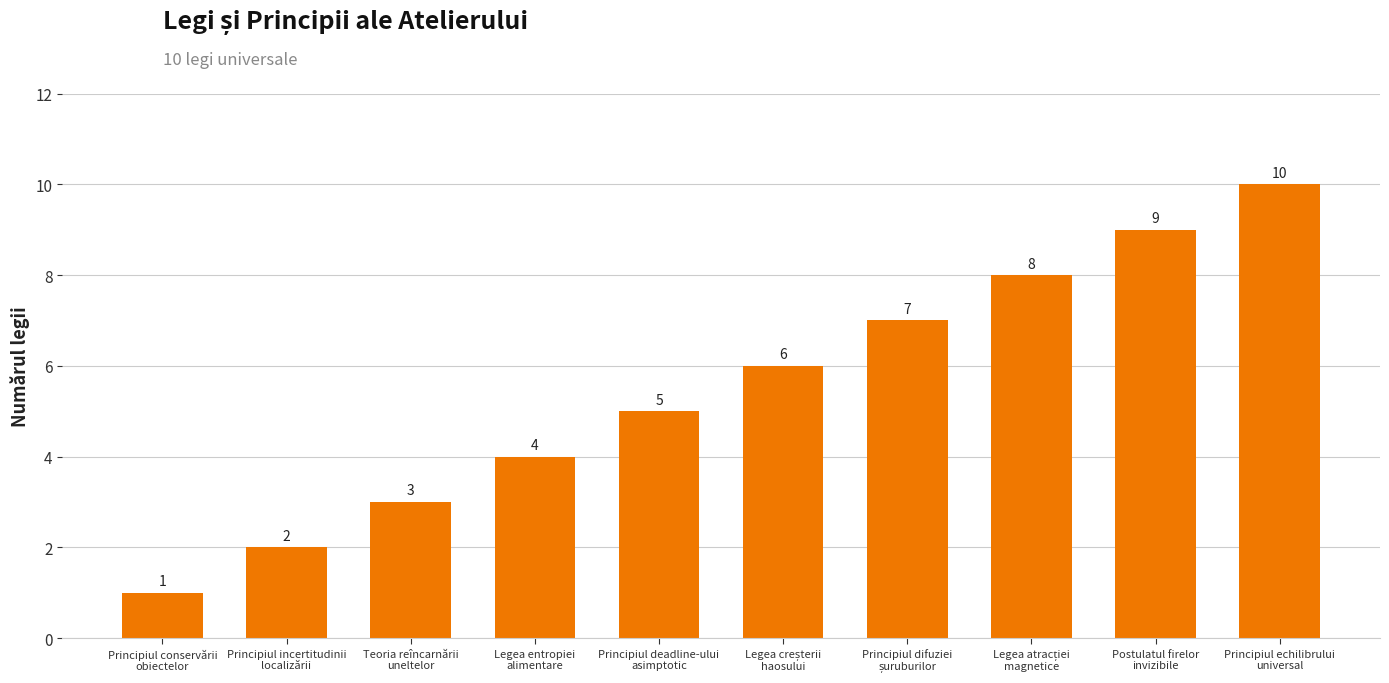

Approximately how many times larger is the value at Legea entropiei
alimentare compared to Principiul conservării
obiectelor?

4.0